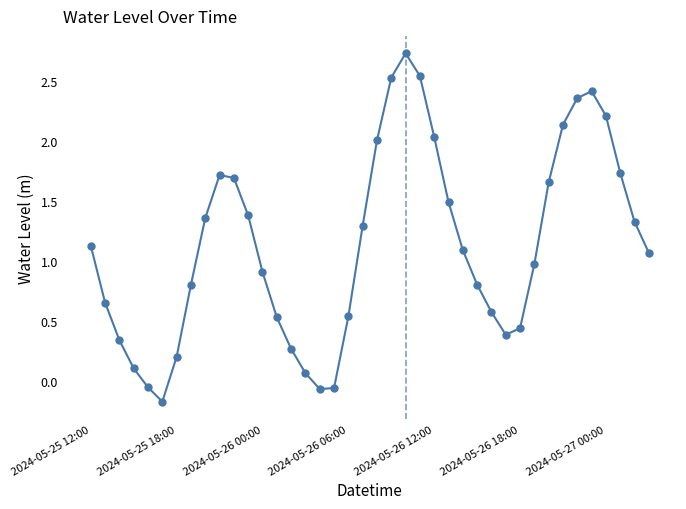

What is the sum of all values?

45.1